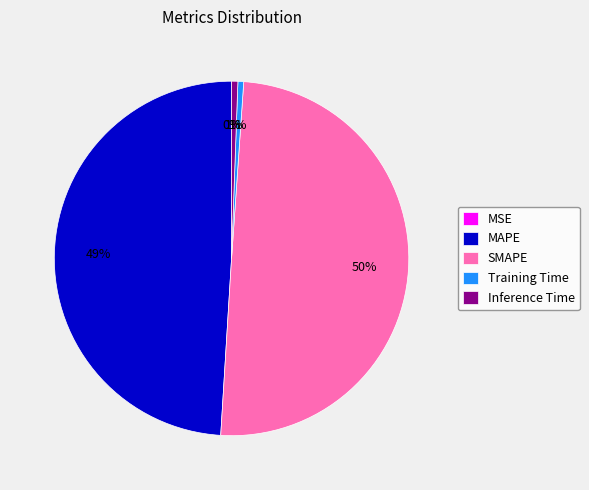

Is MAPE the majority of the pie?

No